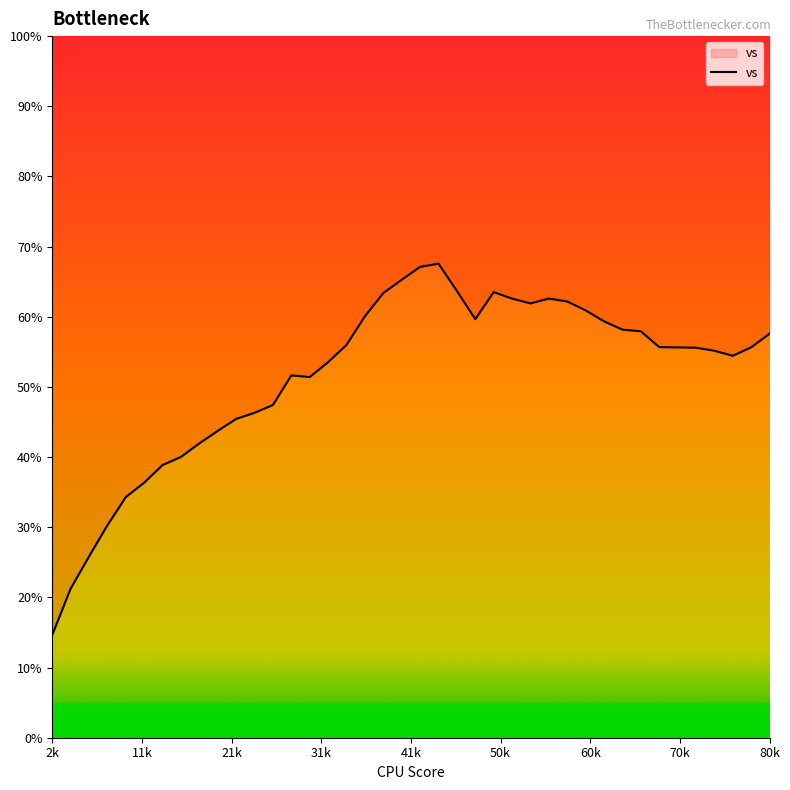

What is the difference between the maximum and minimum values?

52.9